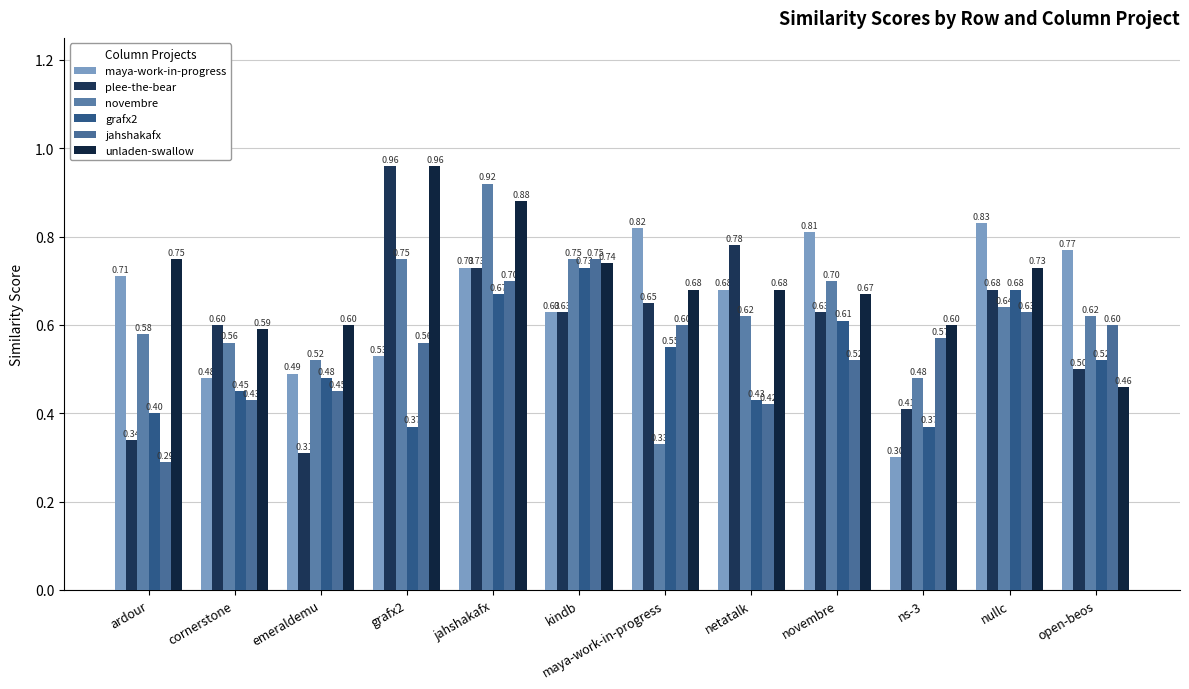

What is the approximate value of plee-the-bear at kindb?

0.6